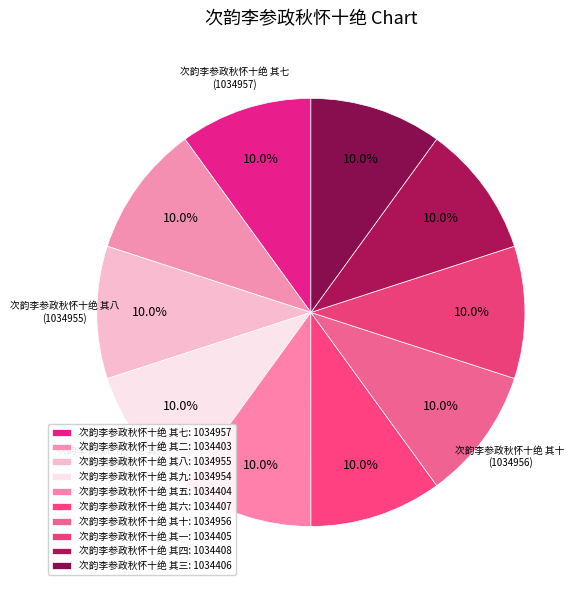

Does any single category account for the majority?

No